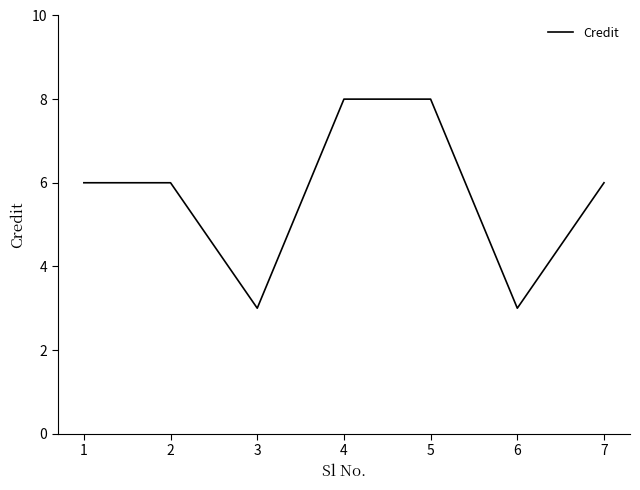

What is the average value?

6